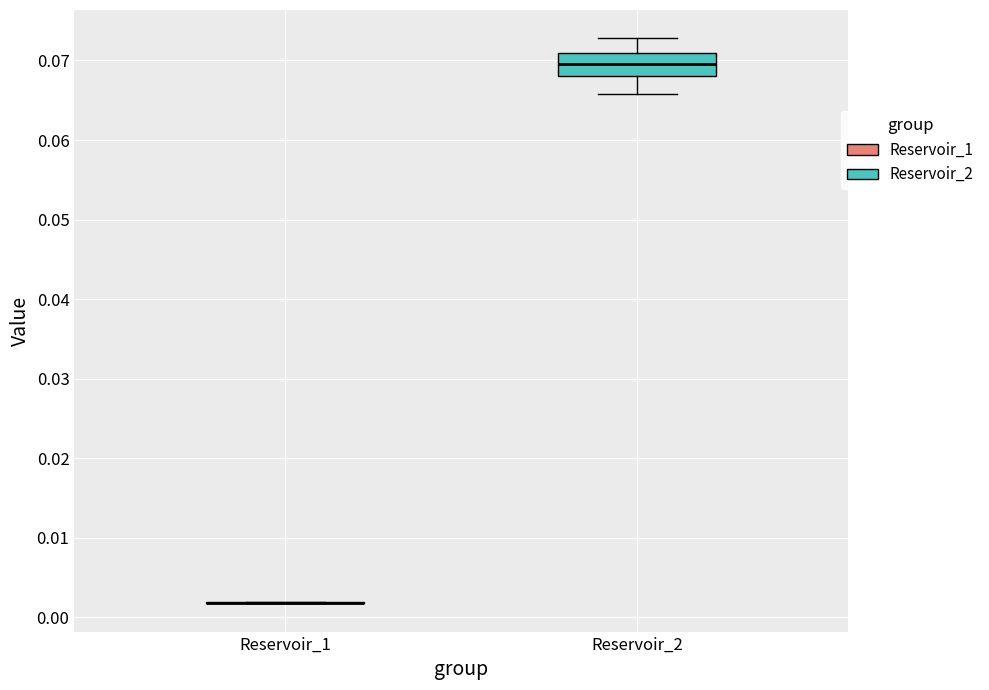

Reading left to right, read every box against the y-axis: the position of its median line, the range the box covers, and the ends of its whiskers. The values are not printed on the chart, so give them approximately, as read against the axis.

Reservoir_1: box collapsed to a line at 0.002, whiskers 0.002 to 0.002
Reservoir_2: median 0.070, box 0.068 to 0.071, whiskers 0.066 to 0.073